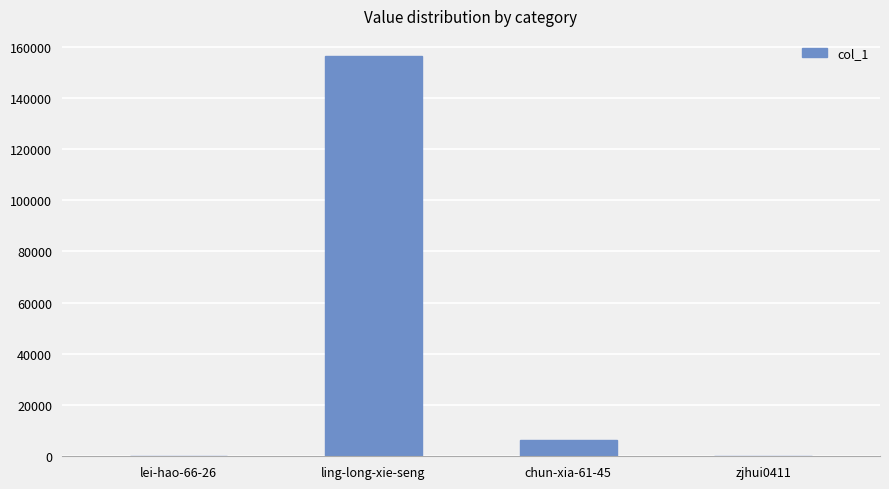

Are the bars horizontal?

No